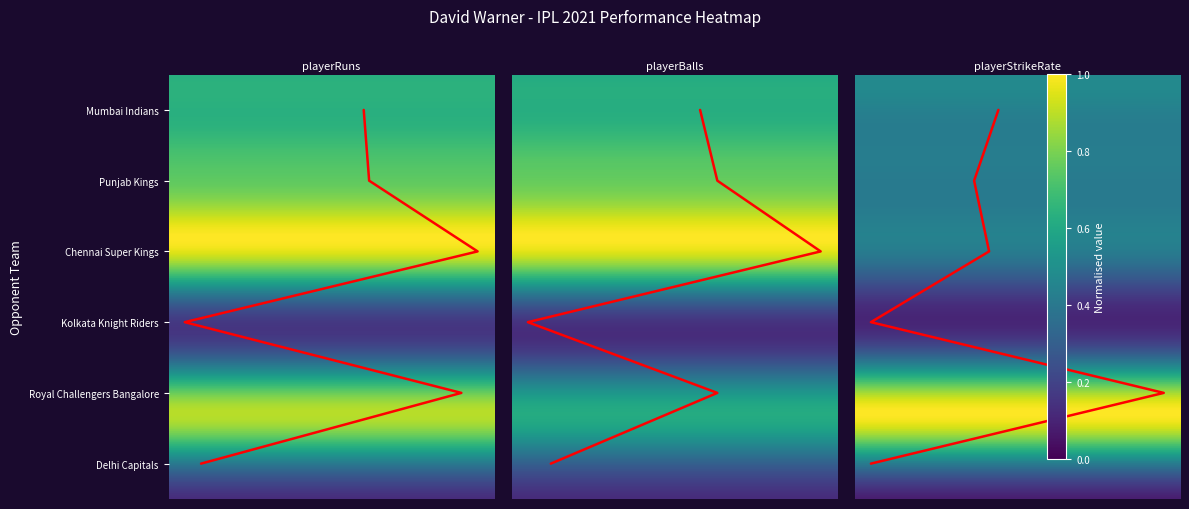

How many series are shown in this chart?

3